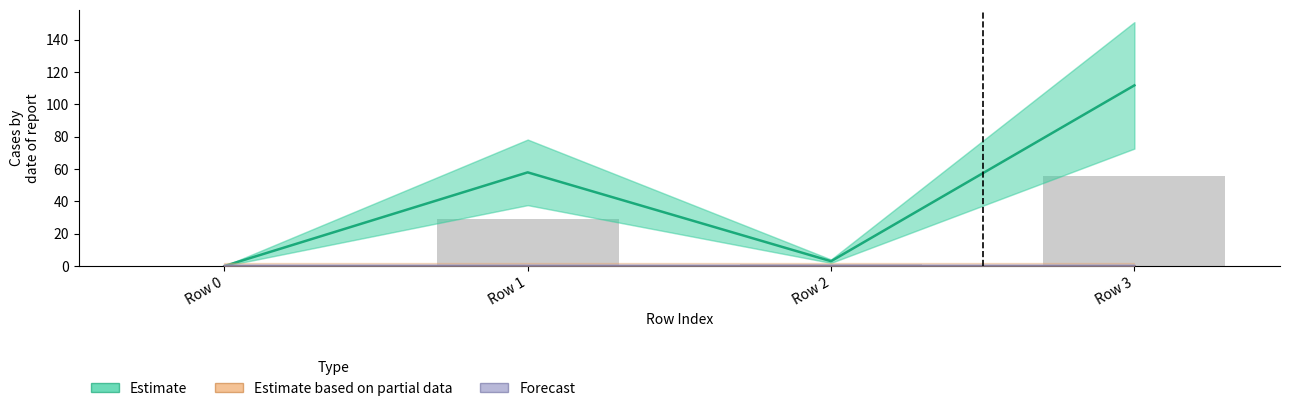

Which label corresponds to the smallest value in the chart?

Row 0